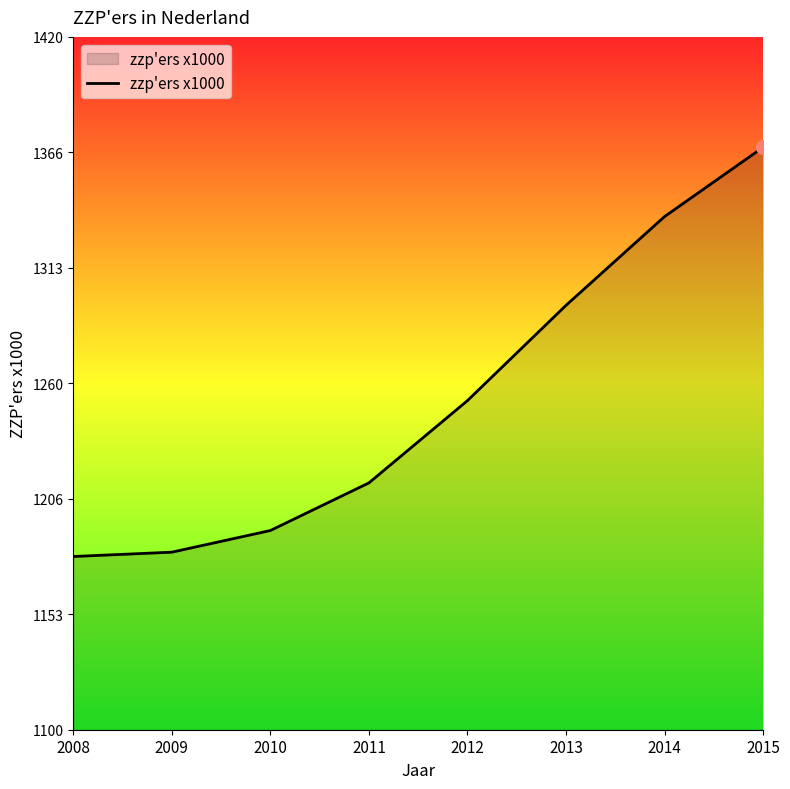

What is the greatest value displayed?

1369